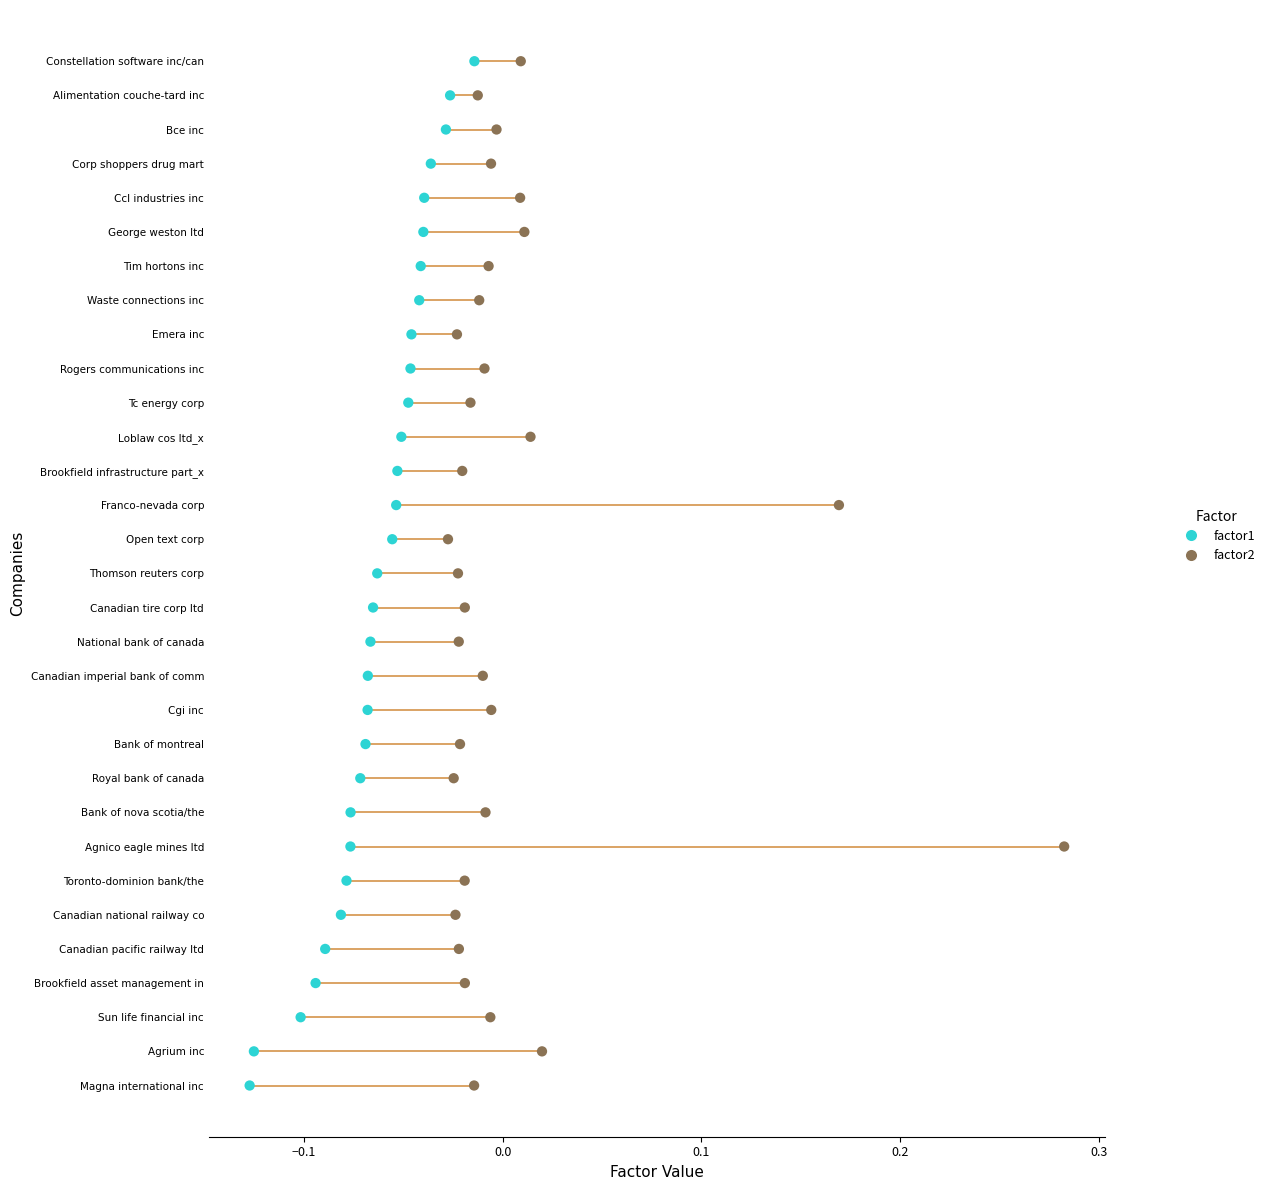

What are all the series names shown in the legend?

factor1, factor2